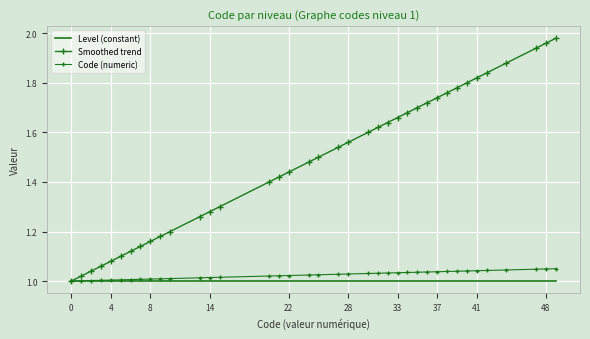

What is the highest value of the Smoothed trend series?

2.0